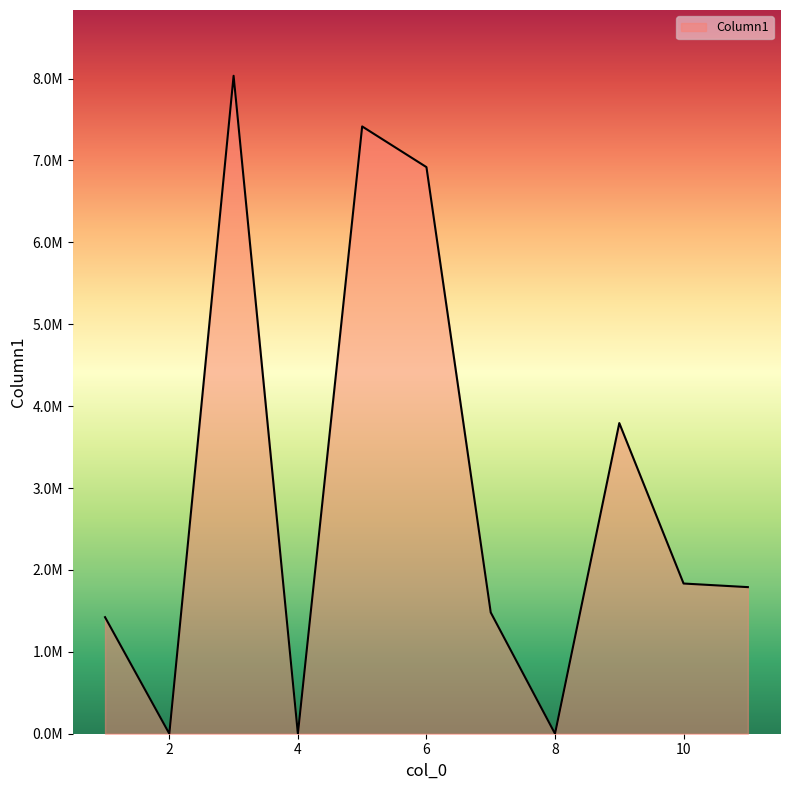

What is the value of the 1st point from the left?

1422903.5